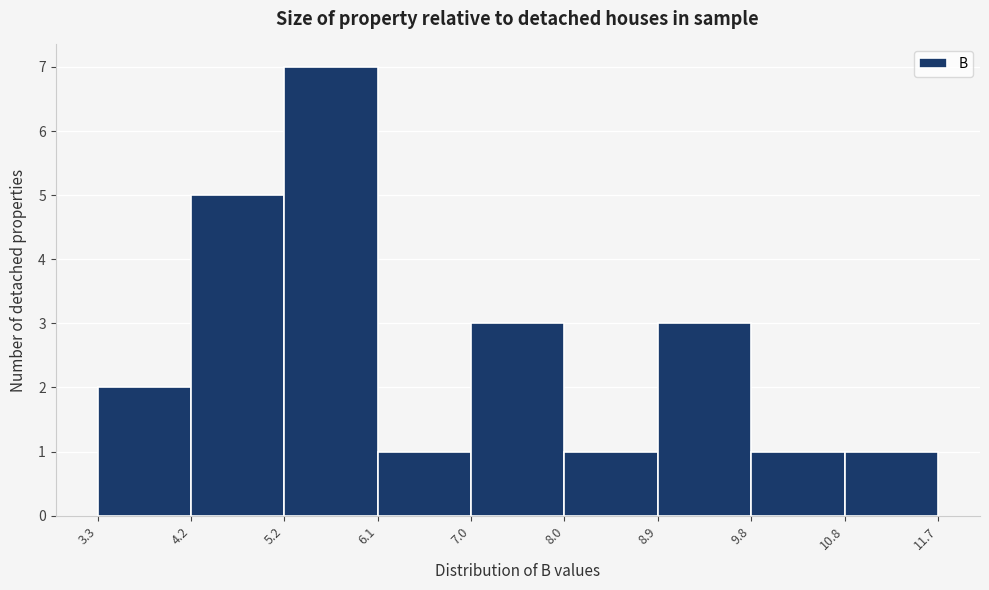

Over which range of the x-axis is the bar tallest?

5.2 to 6.1